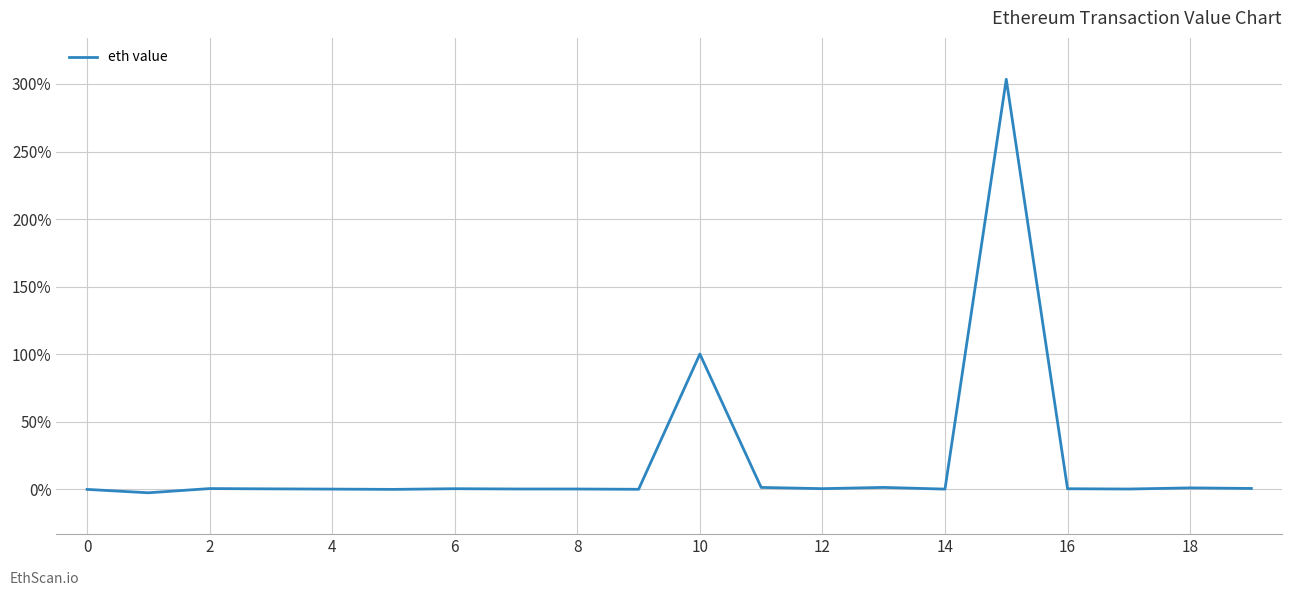

What is the difference between the maximum and minimum values?

306.0